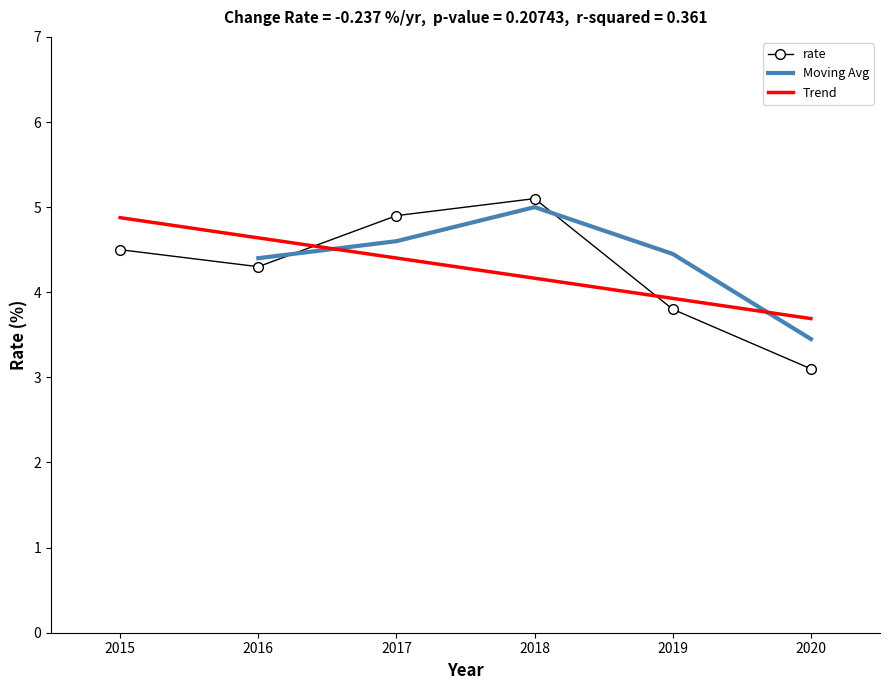

What is the value of the 3rd point from the left?

4.9